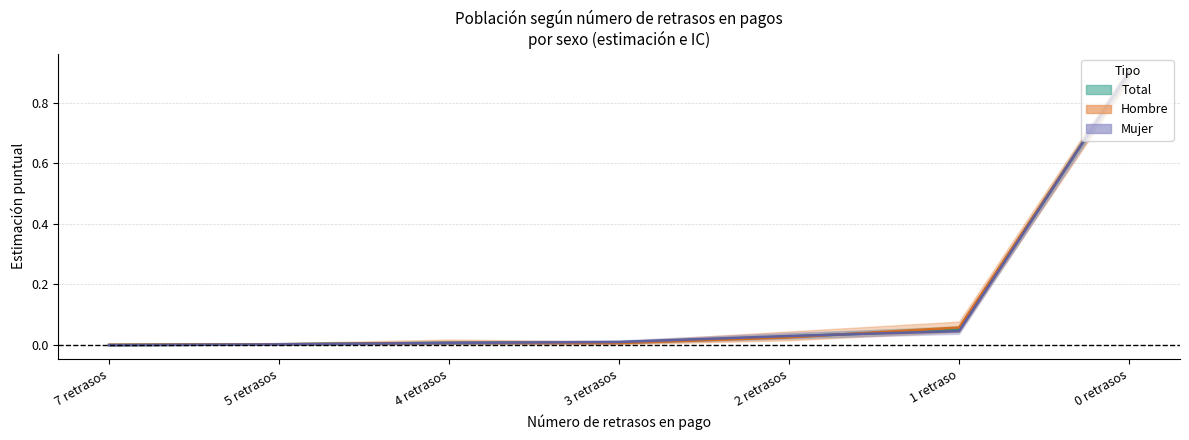

At which category is the sum across all series the highest?

0 retrasos